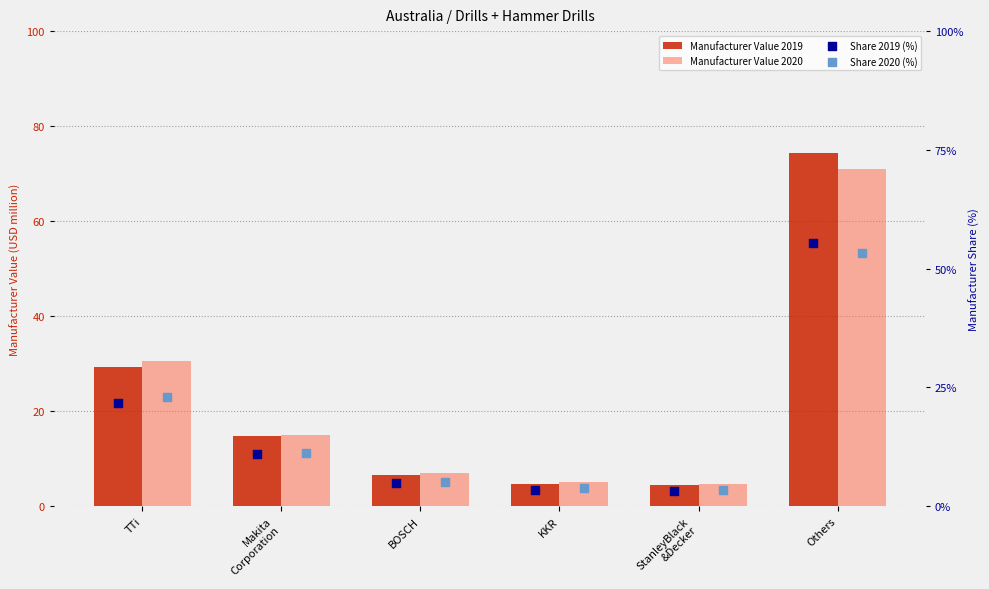

Which series has the widest spread of Y values?

Manufacturer Value 2019